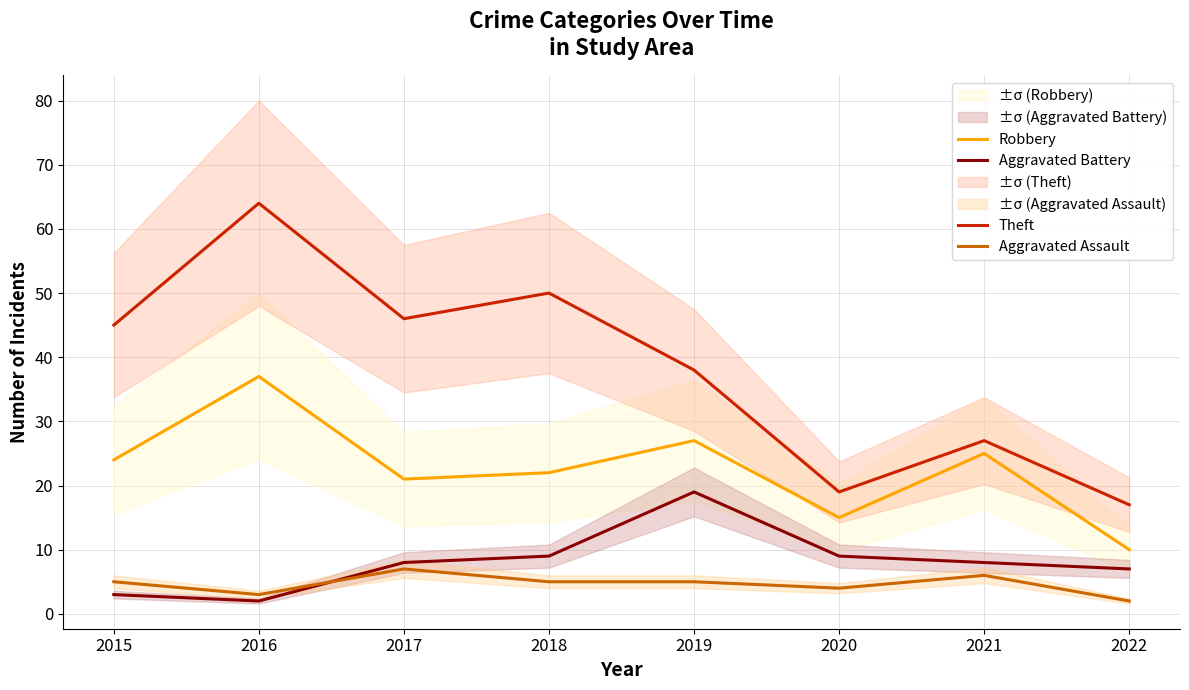

The Robbery series shows 44 at 2021. True or false?

False